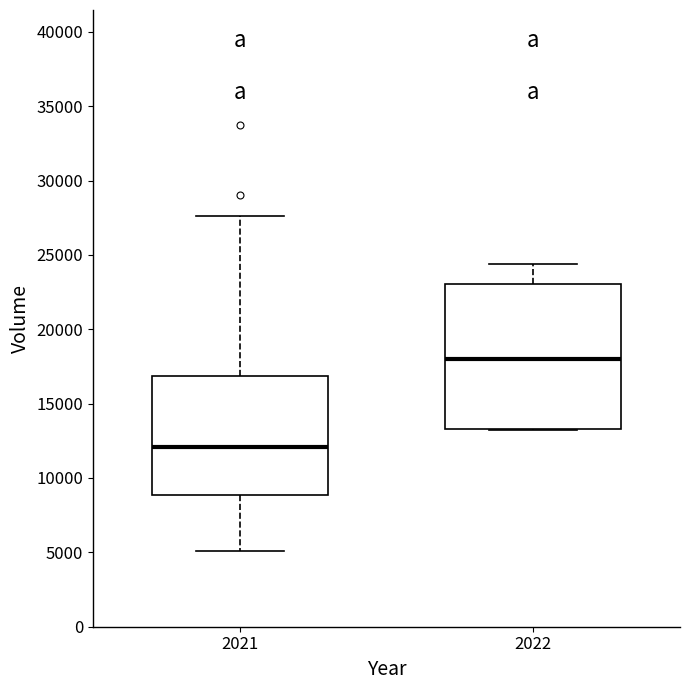

Which box has the lowest median line?

2021